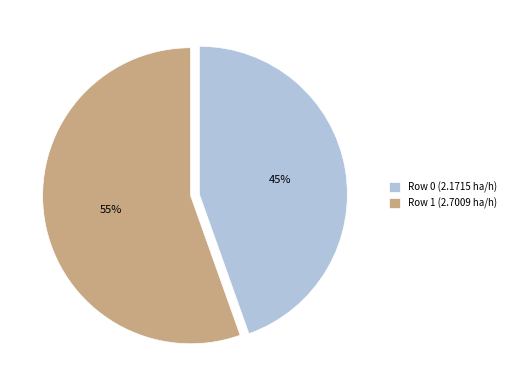

Combined, do Row 0 (2.1715 ha/h) and Row 1 (2.7009 ha/h) account for over 50%?

Yes